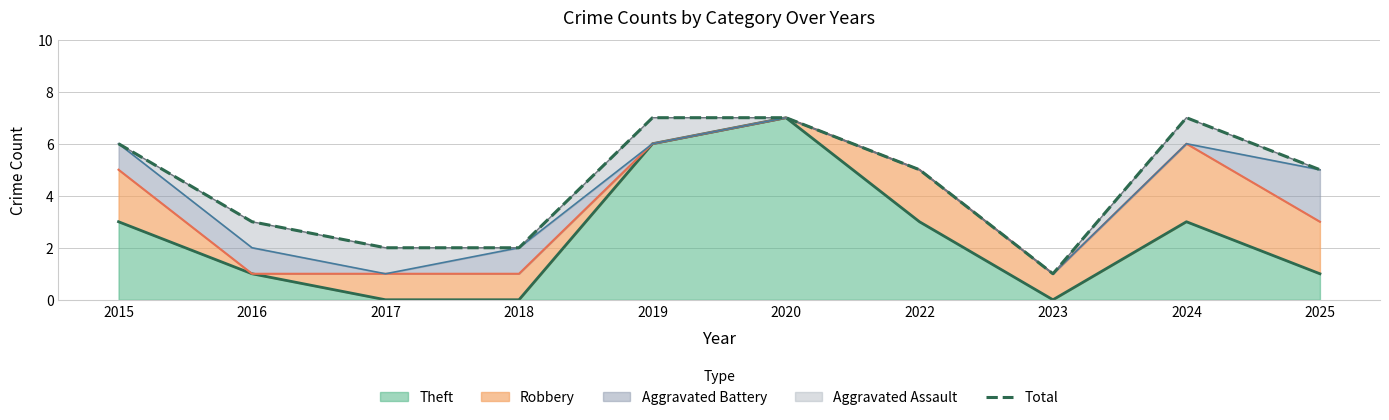

Is it true that Theft equals 3 at 2015?

True